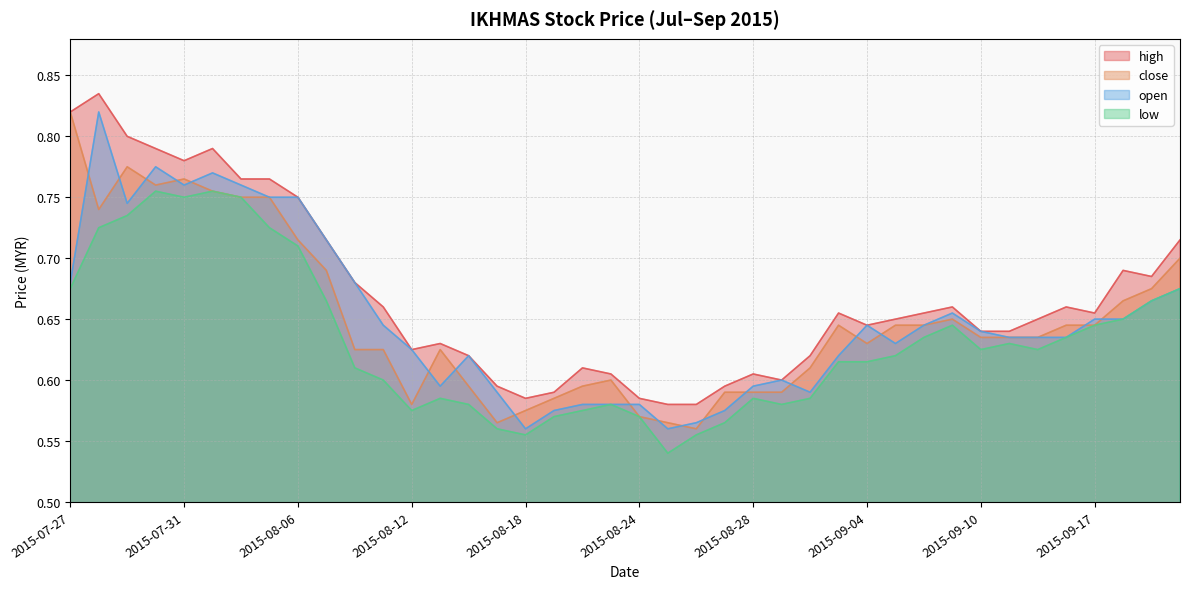

What is the sum of all high values?

26.8